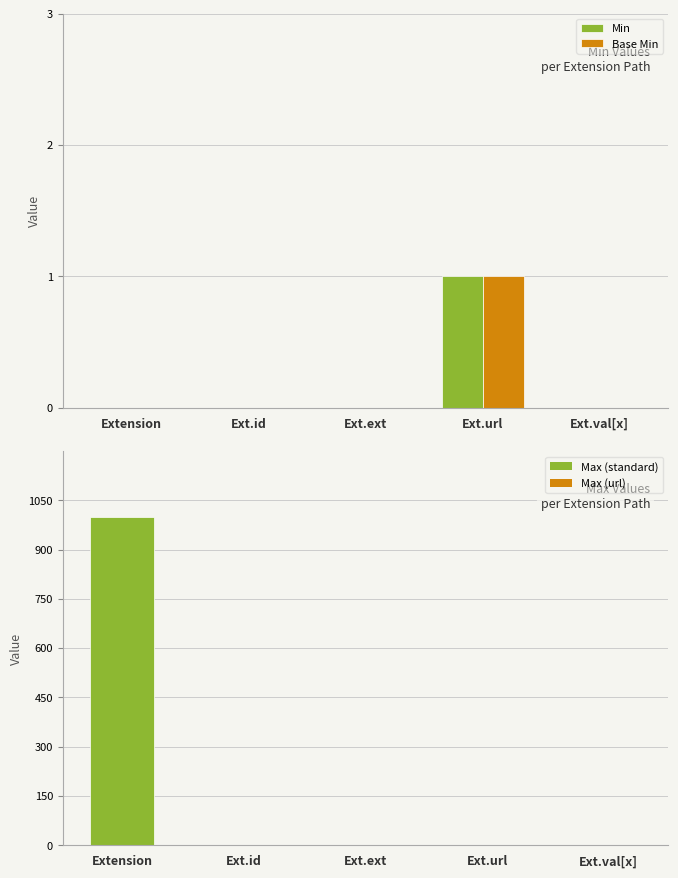

At which category is the sum across all series the highest?

Extension